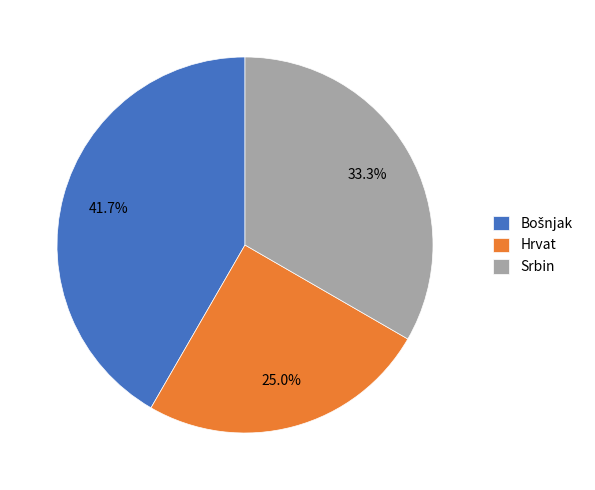

To the nearest percent, what portion does Hrvat represent?

25%